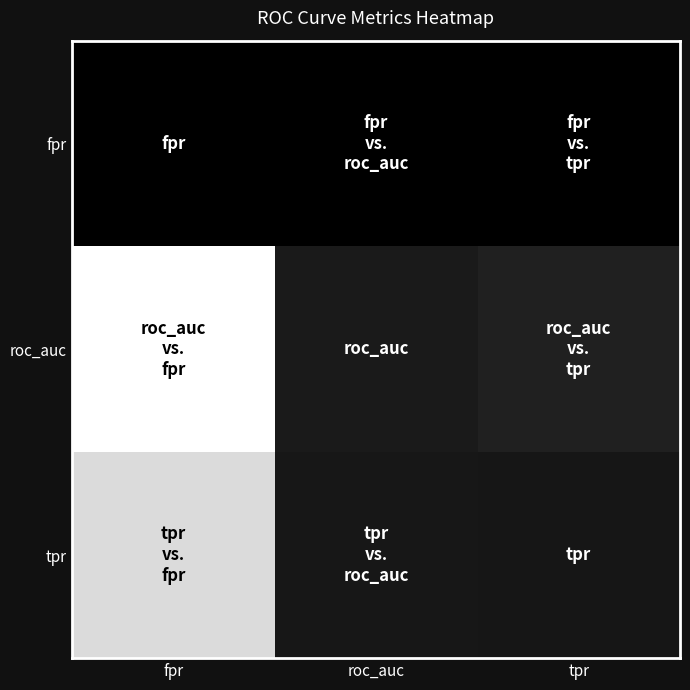

Which has a higher value, roc_auc or tpr?

tpr